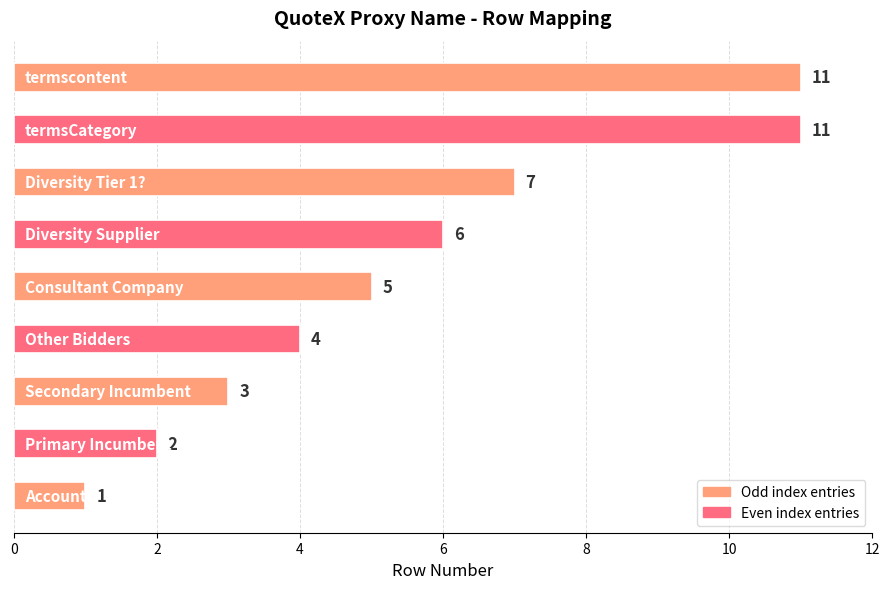

What is the average value?

6